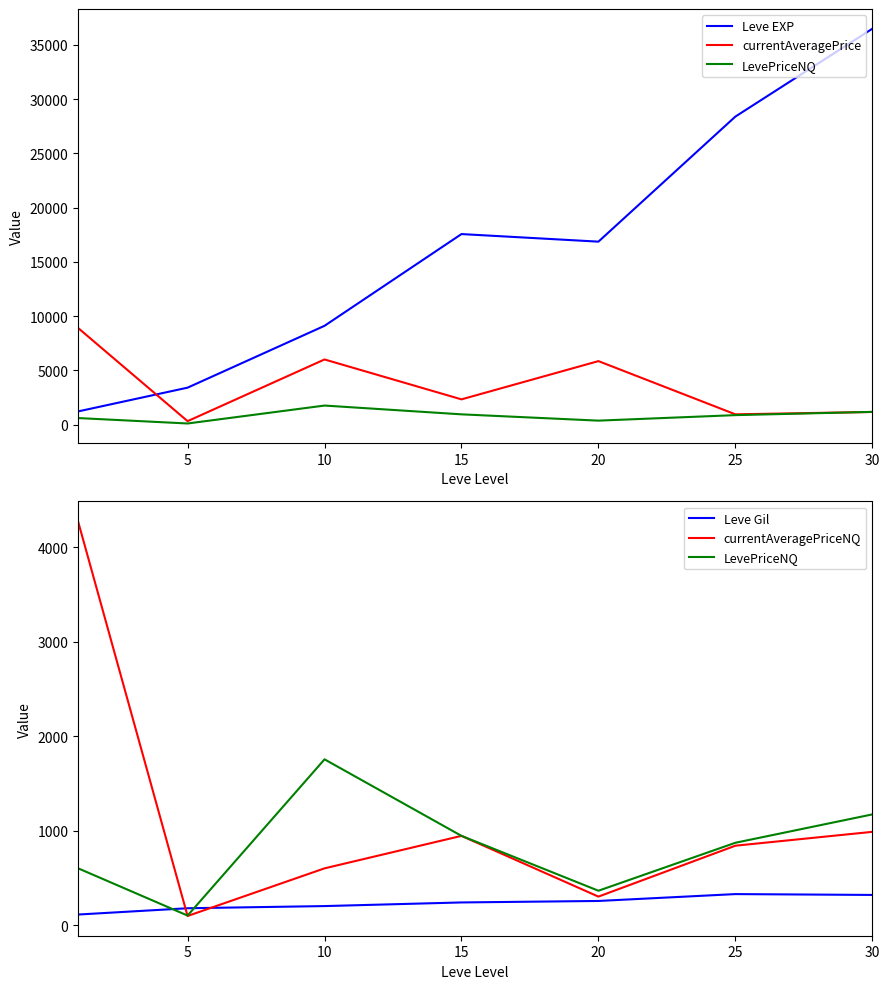

In Leve EXP, how many points are lower than both neighbors (excluding endpoints)?

1